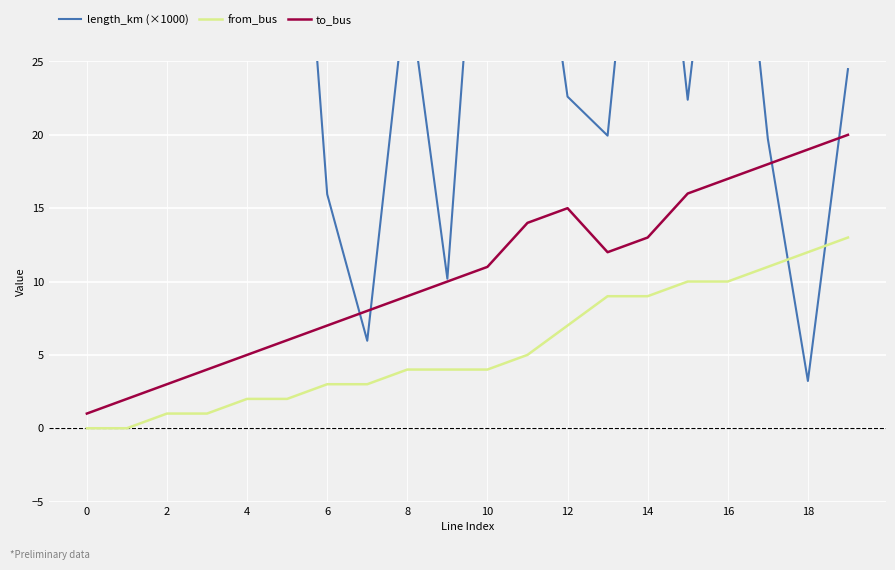

What is the value of the length_km (×1000) point at the 5th from the left?

28.0